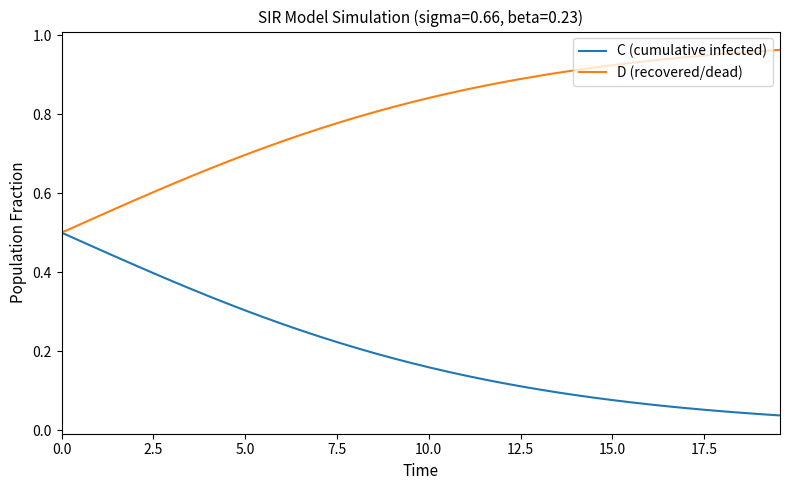

Rank the series by their maximum value, from lowest to highest.

C (cumulative infected), D (recovered/dead)